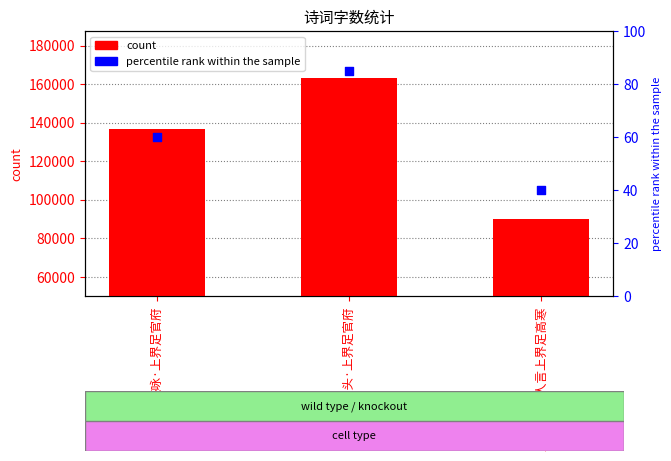

At how many categories does at least one series exceed 148300?

1